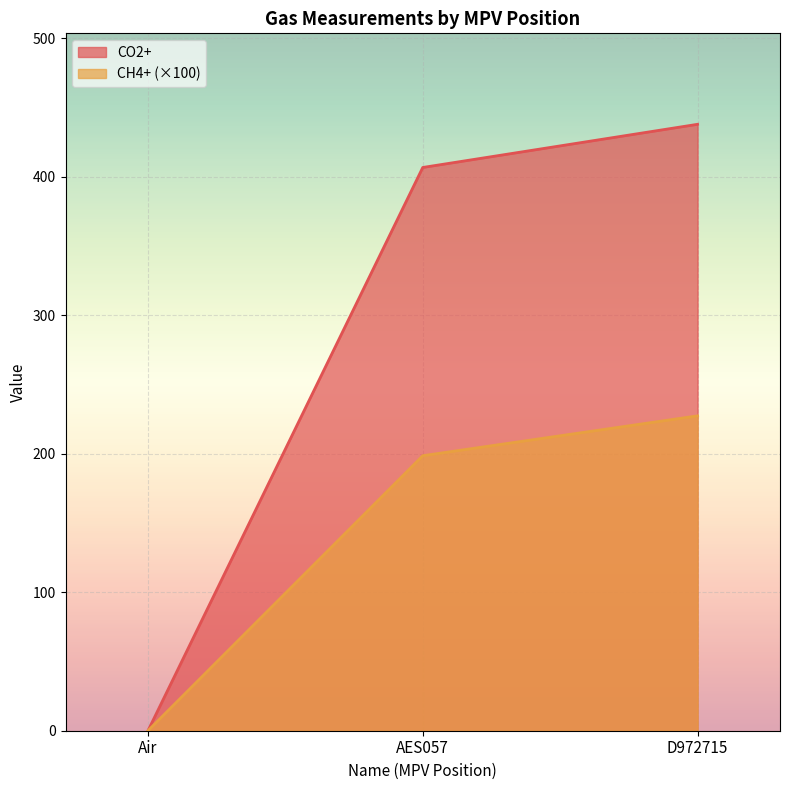

The value of CH4+ at Air is 85.8. True or false?

False